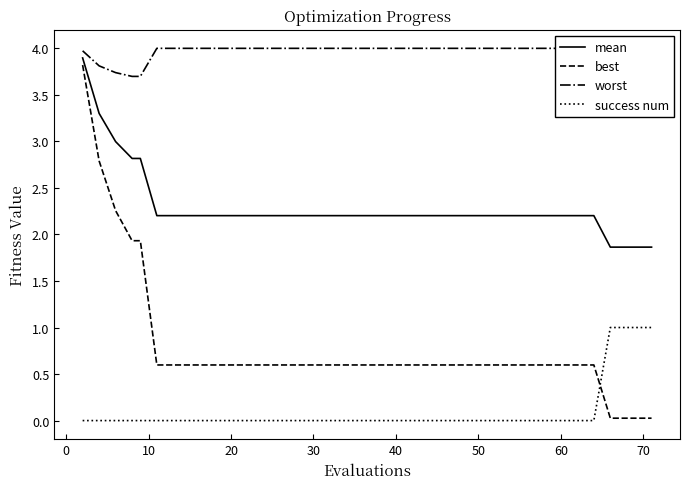

What is the minimum value for mean?

1.9